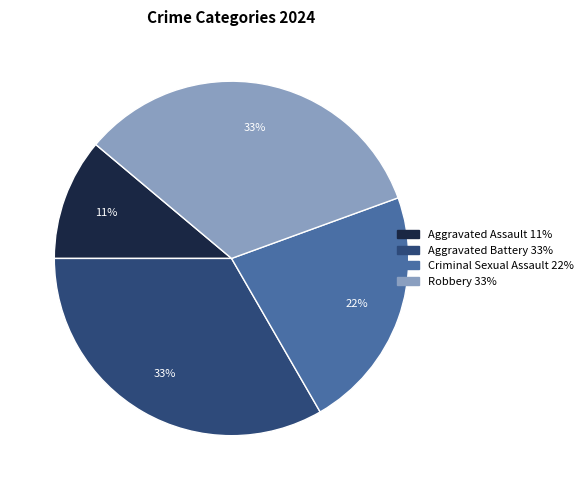

Does any single category account for the majority?

No